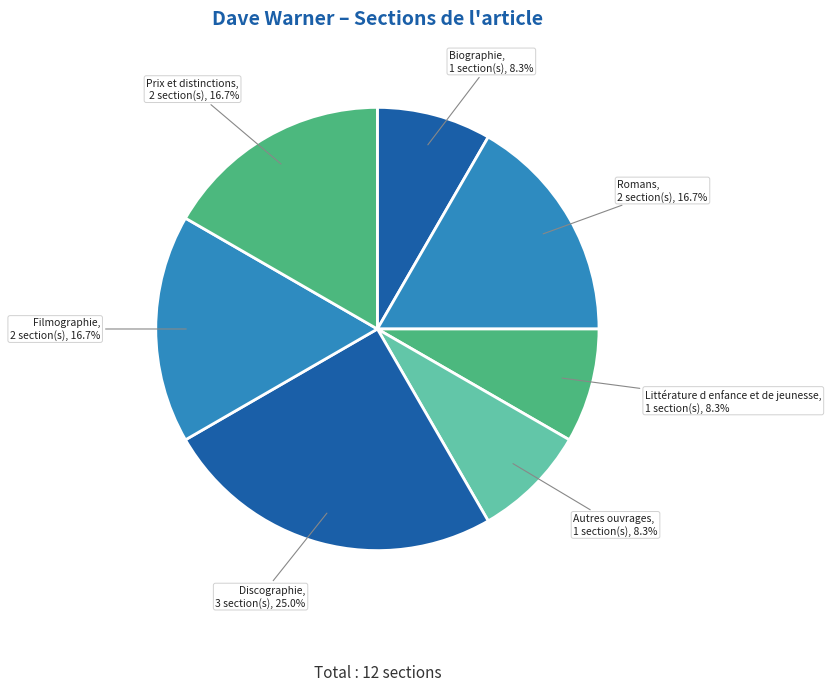

What is the ratio of the value at Autres ouvrages to the value at Littérature d enfance et de jeunesse?

1.0